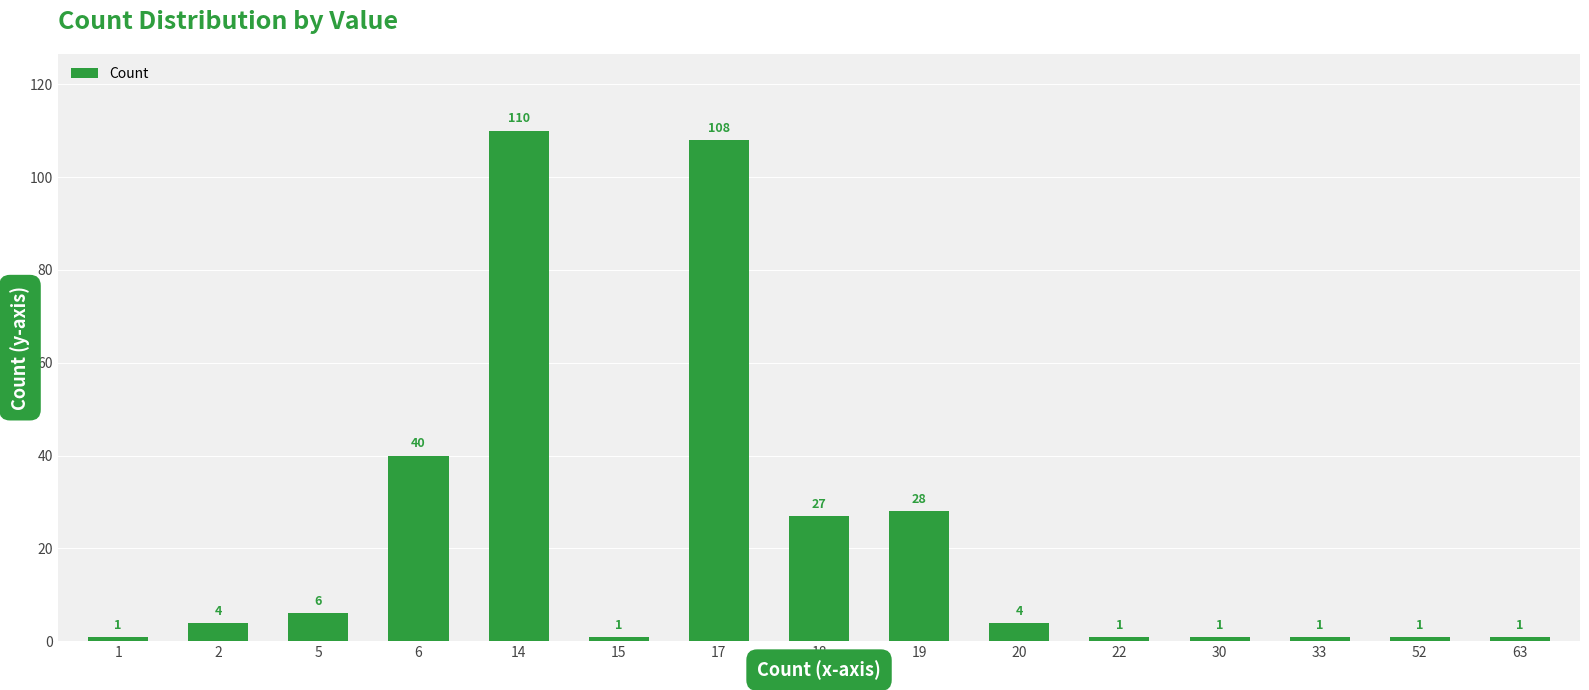

What is the change in value from 17 to 52?

-107